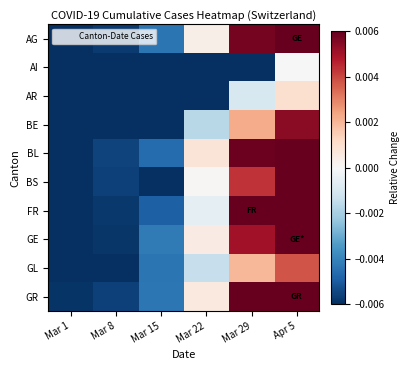

What is the total value across all series at Apr 5?

0.1